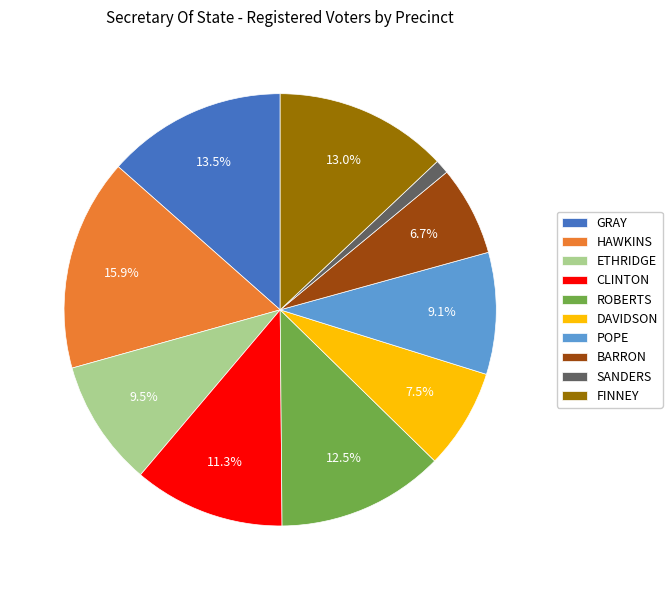

Does GRAY account for over 50% of the chart?

No